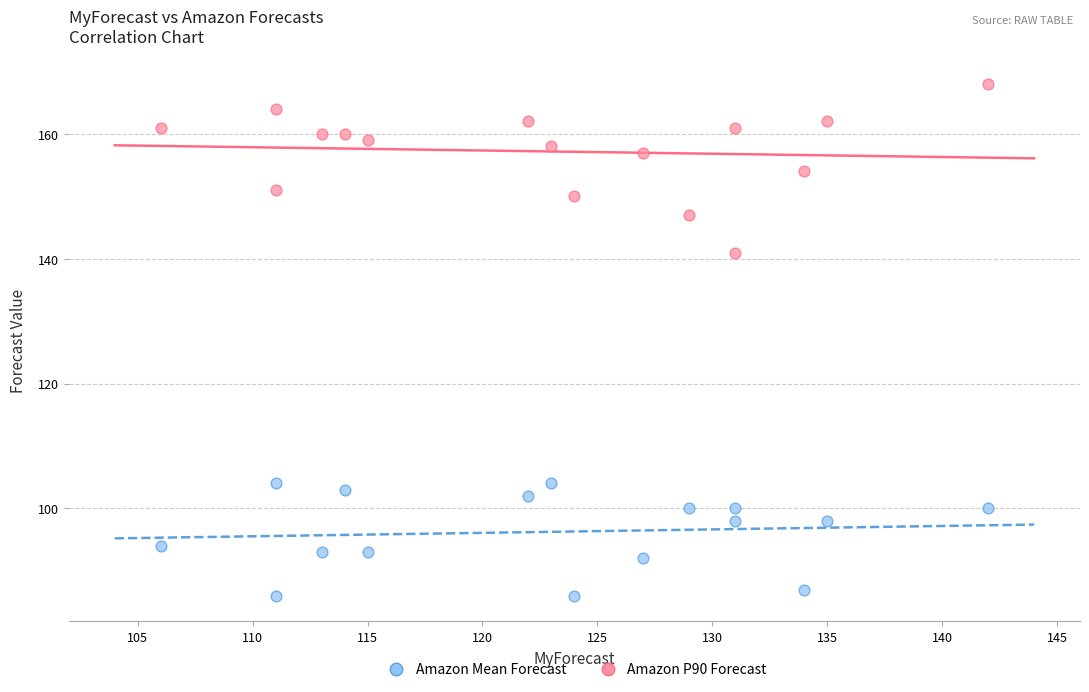

Across all series, what Y value is closest to 127?

141